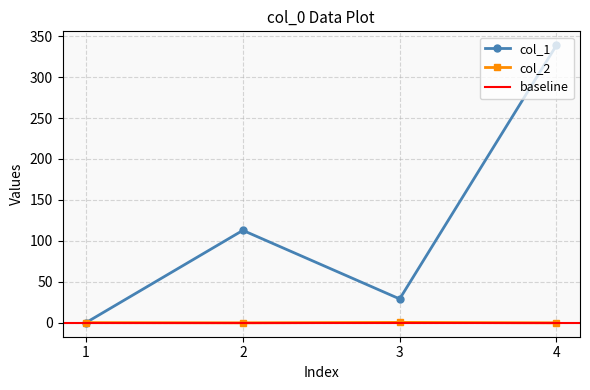

At which category is the sum across all series the highest?

4